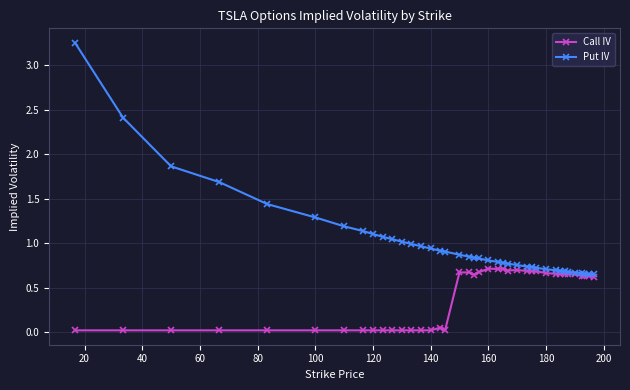

List the series in order of their overall mean, highest first.

Put IV, Call IV